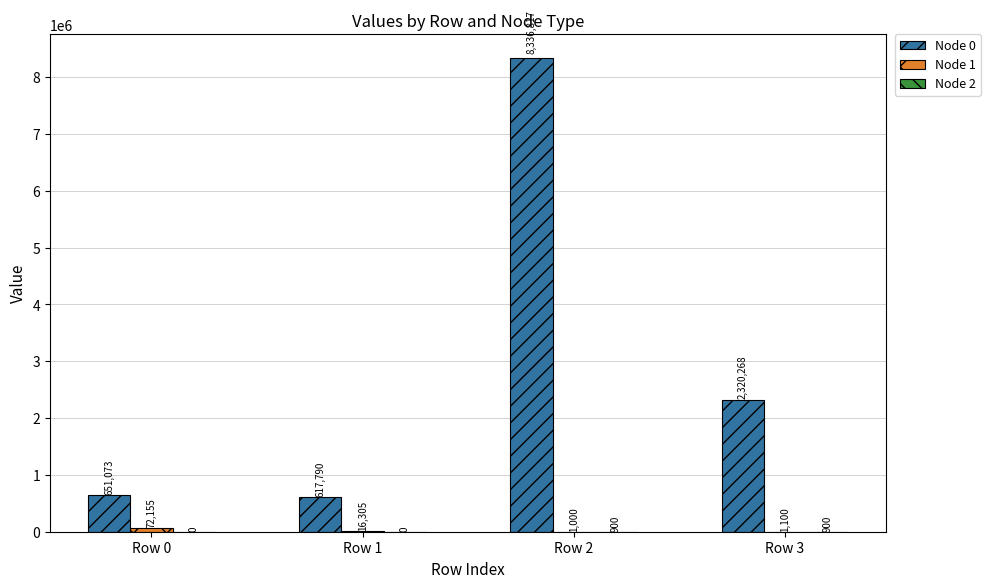

At which label is Node 0 closest to 4477303?

Row 3